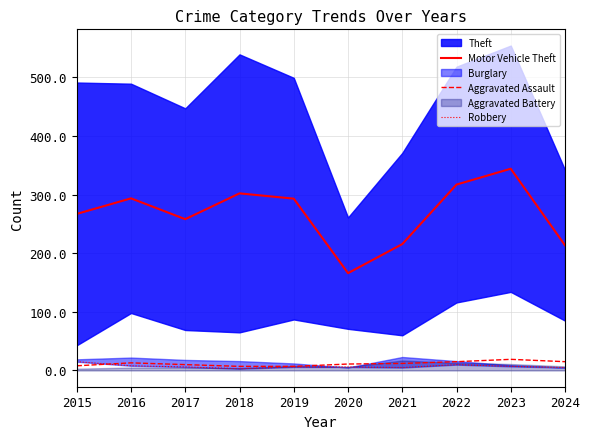

What is the sum of the Motor Vehicle Theft values at 2020 and 2024?

379.5